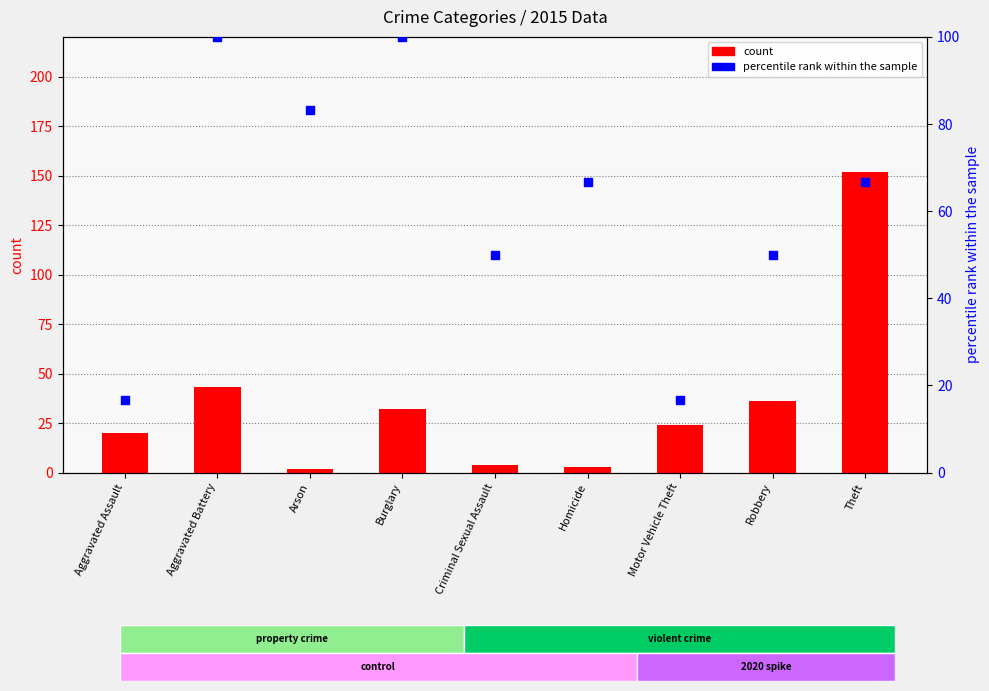

What are all the series names shown in the legend?

count, percentile rank within the sample